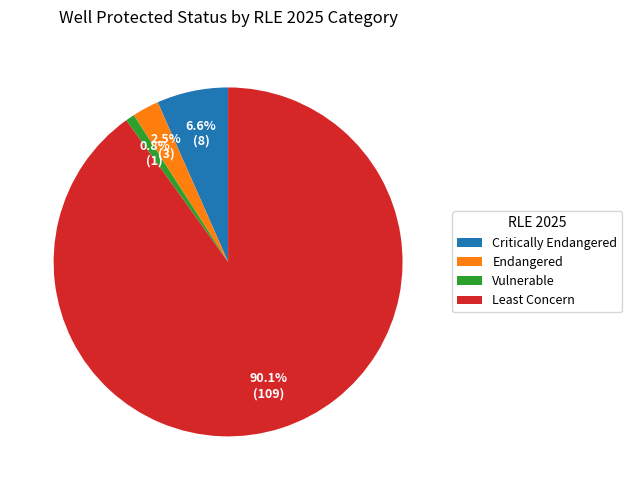

Rank the categories by value from highest to lowest.

Least Concern, Critically Endangered, Endangered, Vulnerable